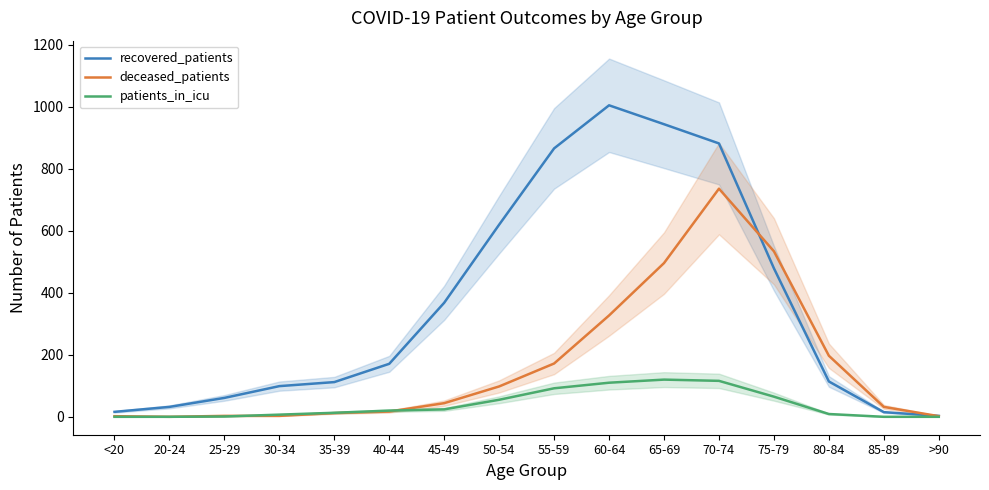

Does the chart have visible grid lines?

No